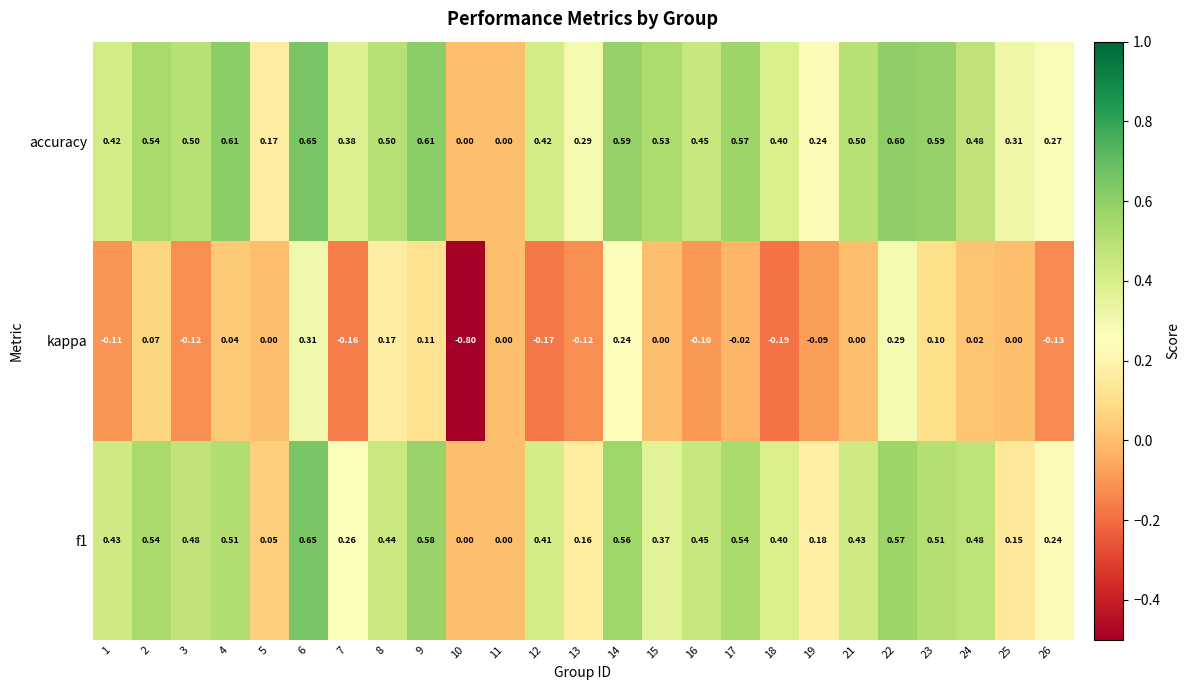

Which series has the largest total across all categories?

accuracy